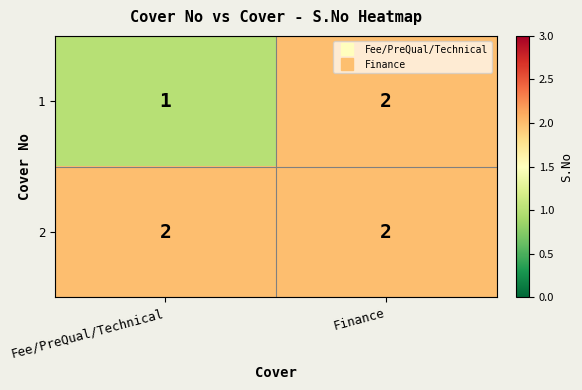

Where is 1 nearest to the value 1?

Fee/PreQual/Technical